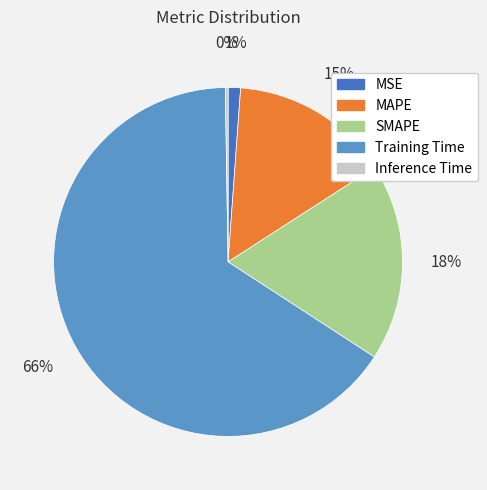

True or false: Training Time accounts for 66% of the total.

True